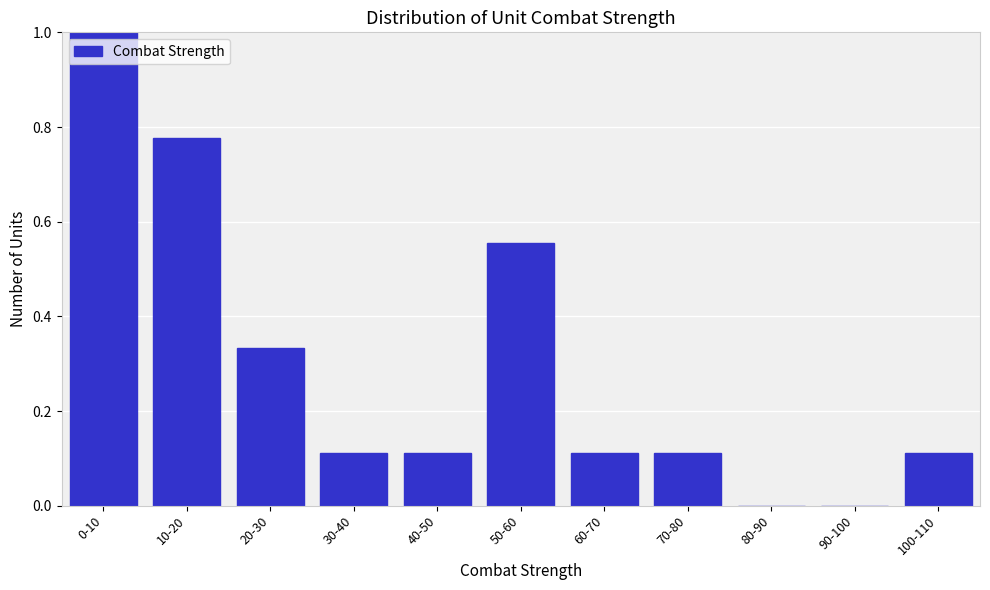

What is the sum of all values?

3.2